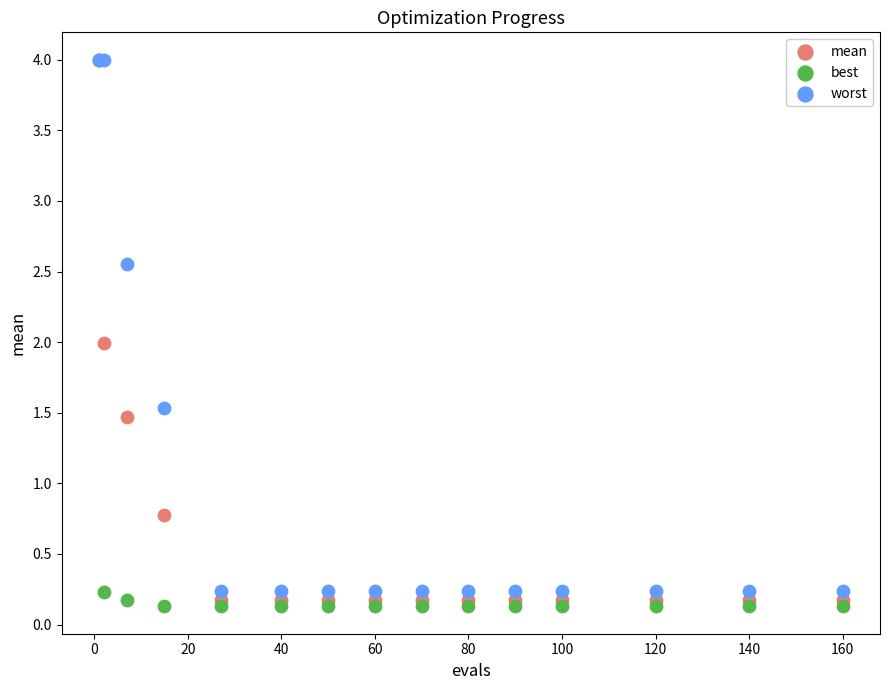

What are all the series names shown in the legend?

mean, best, worst